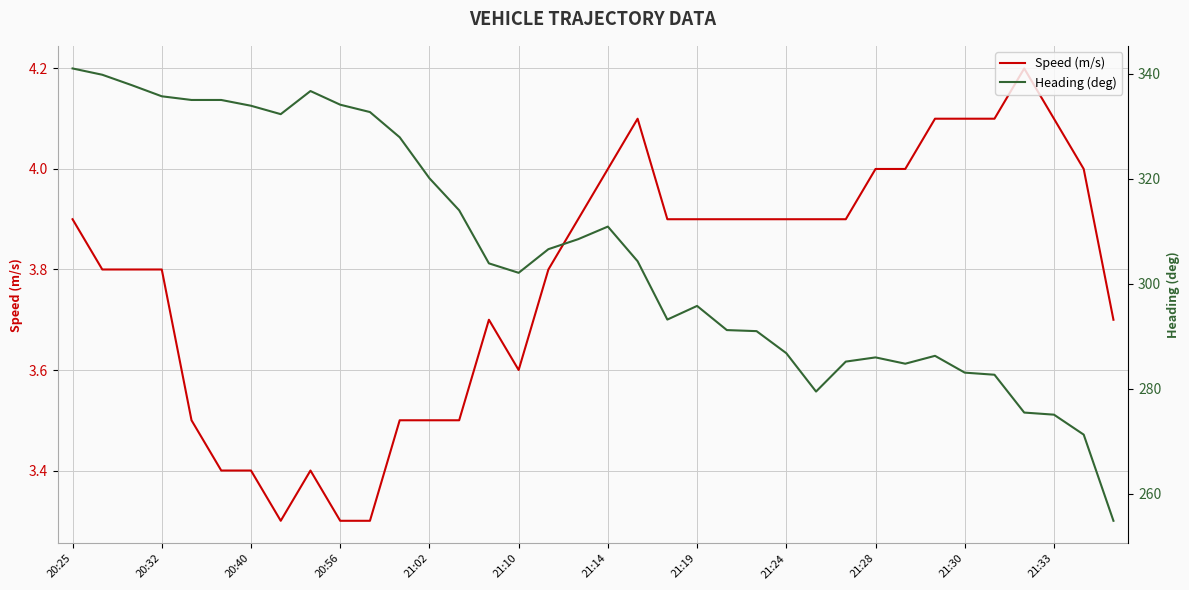

How many distinct data groups are displayed?

2